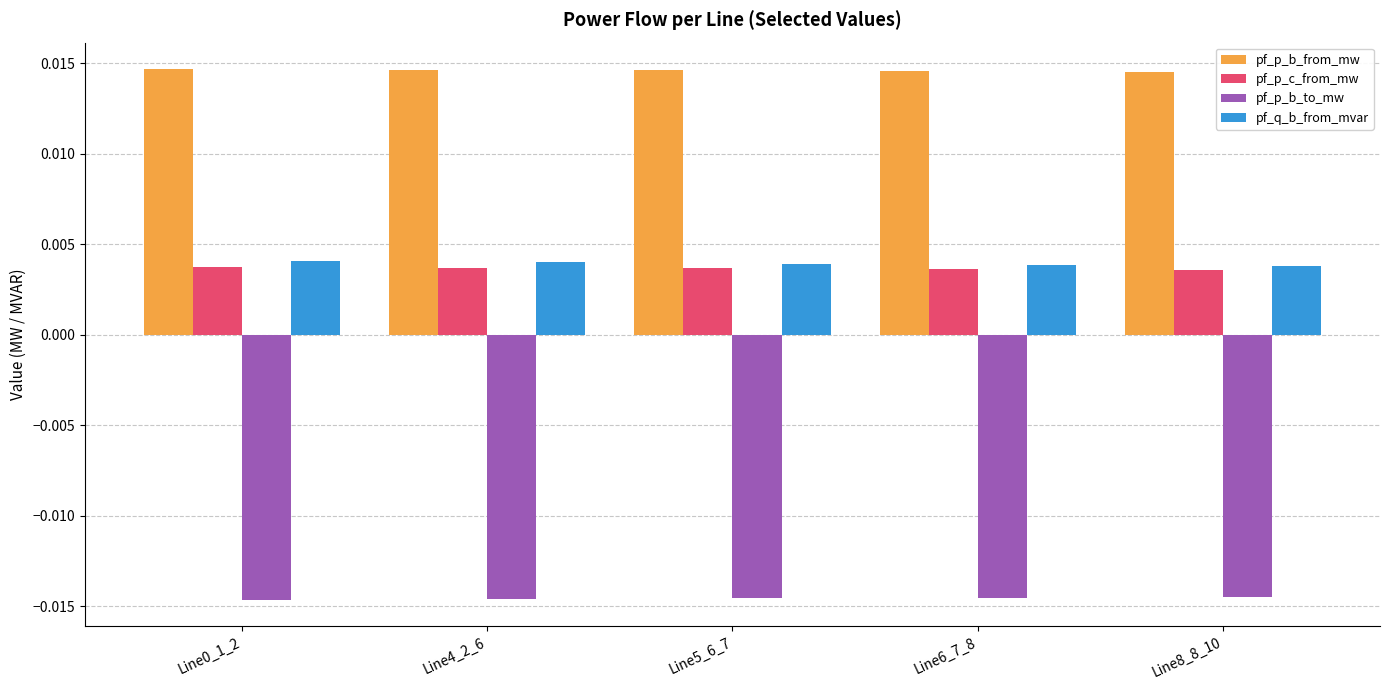

At how many categories does at least one series exceed 0?

5